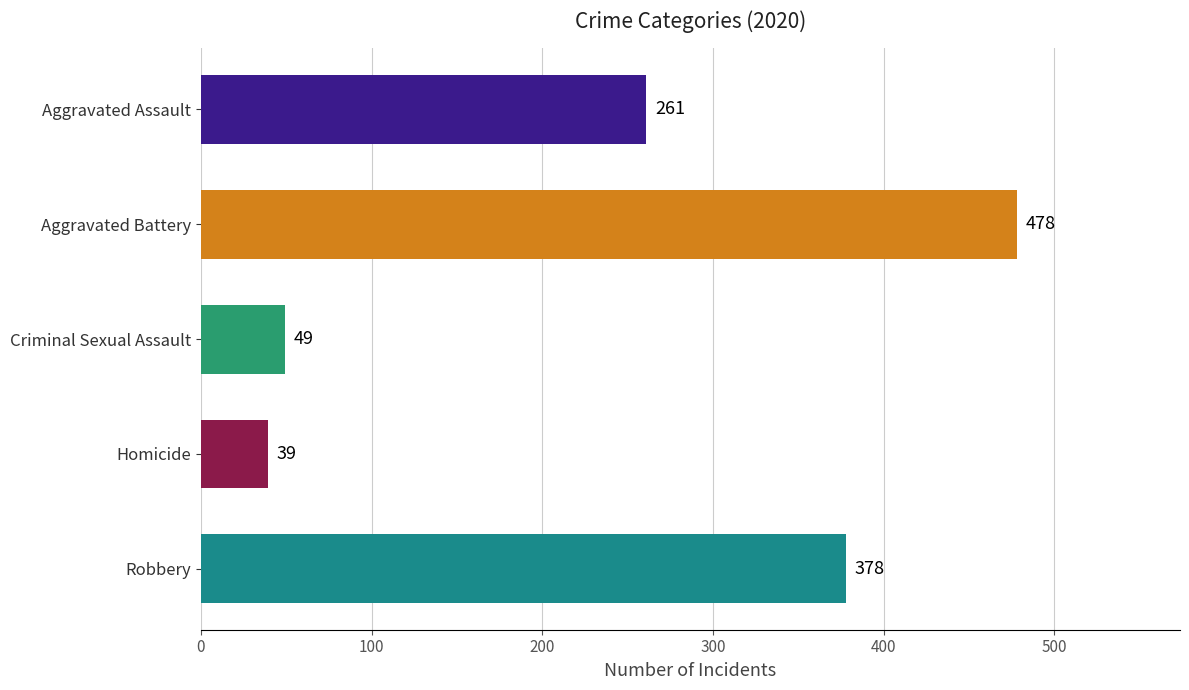

What is the label of the 5th bar from the bottom?

Aggravated Assault